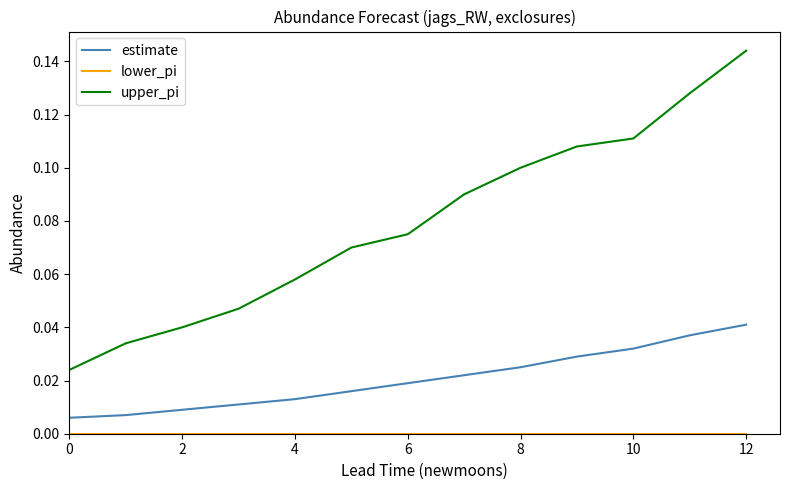

Which series has the largest range (max minus min)?

upper_pi